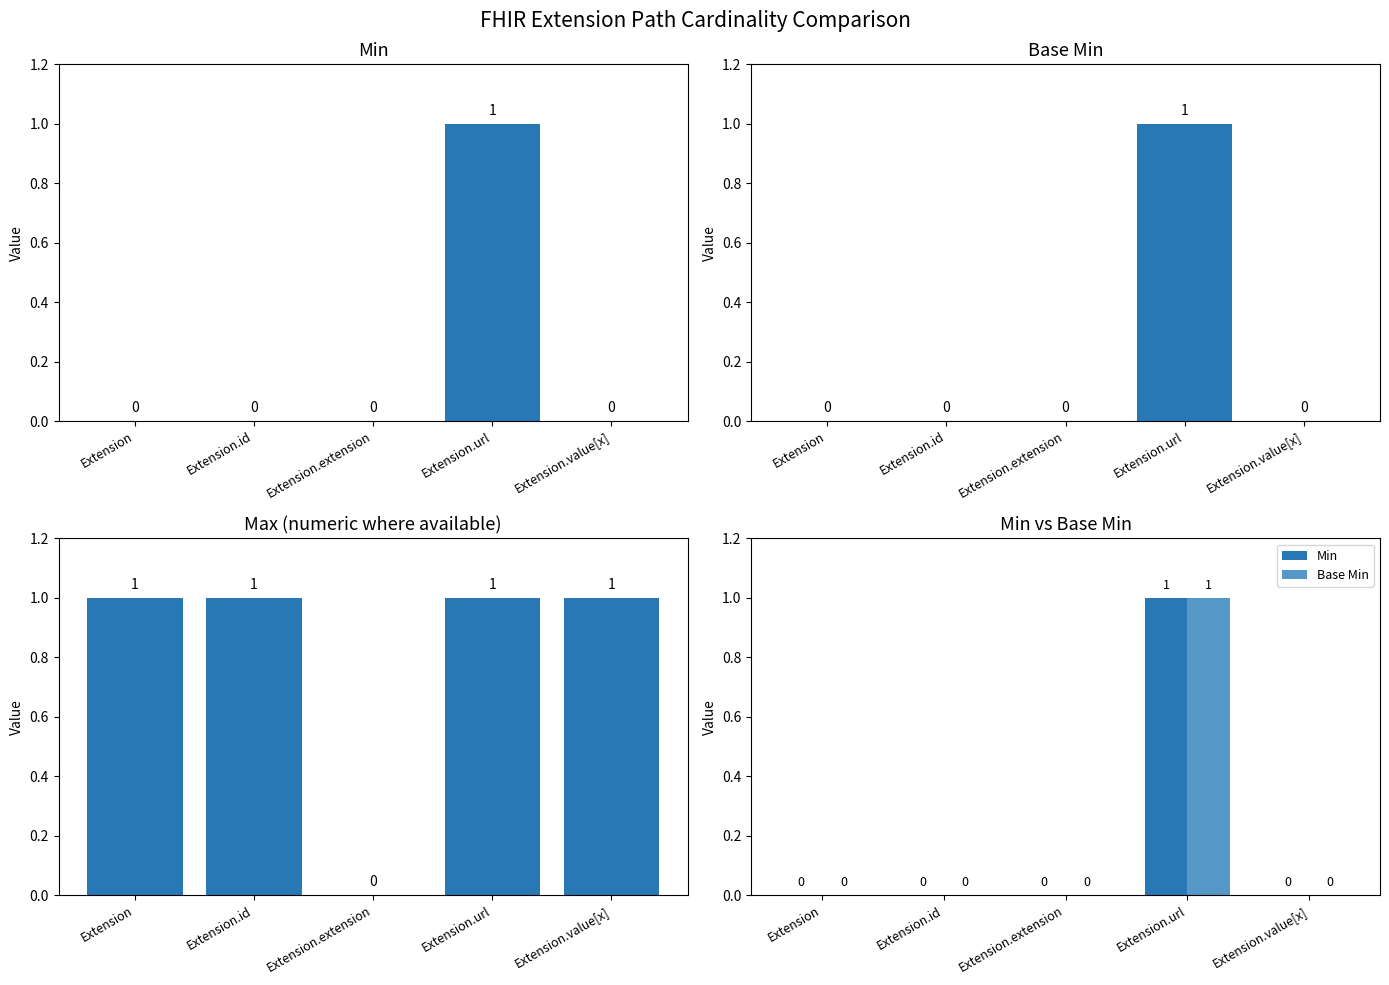

What is the maximum value for Max (numeric)?

1